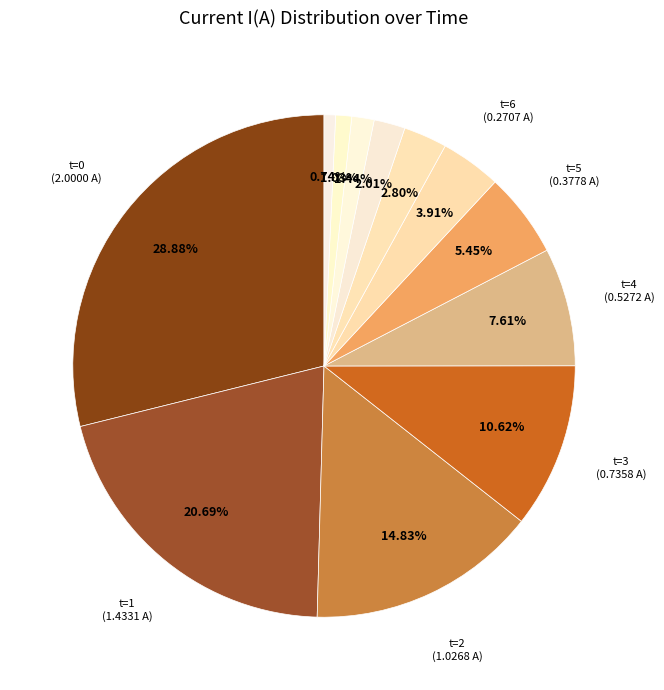

How many segments does this pie chart have?

12